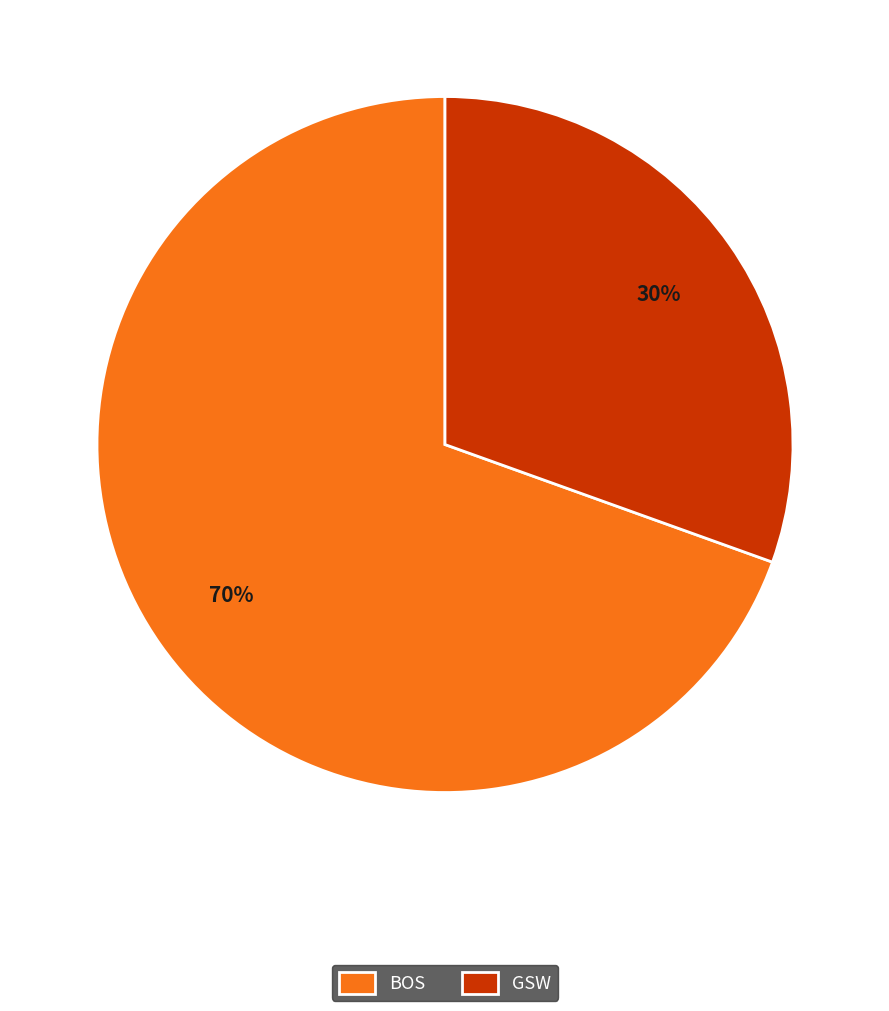

Between GSW and BOS, which is larger?

BOS